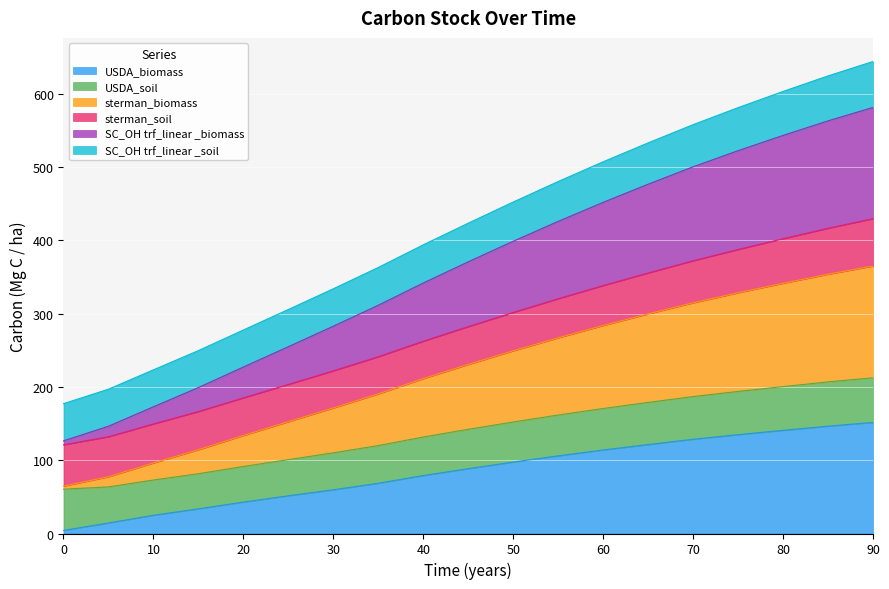

The sterman_biomass series shows 103.8 at 75. True or false?

False